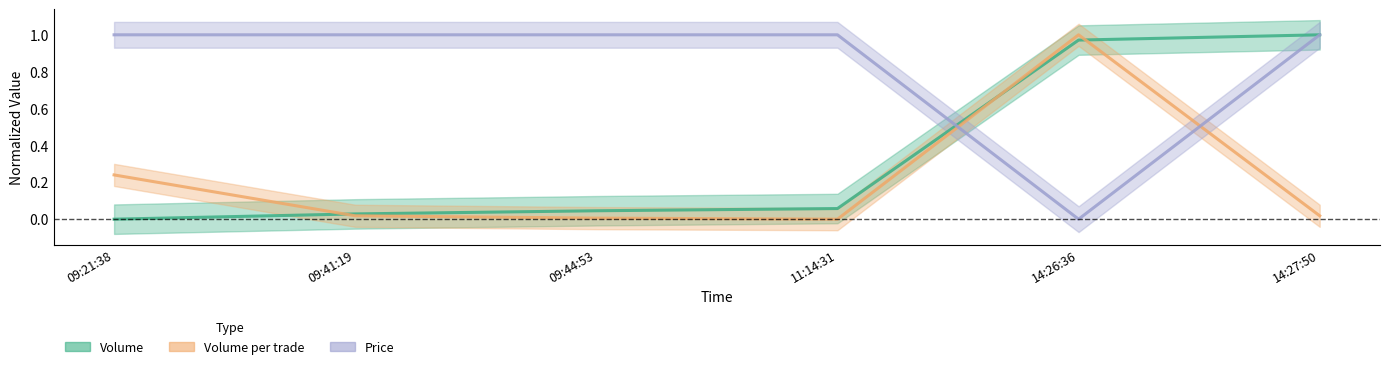

What is the label of the 6th point from the right?

09:21:38